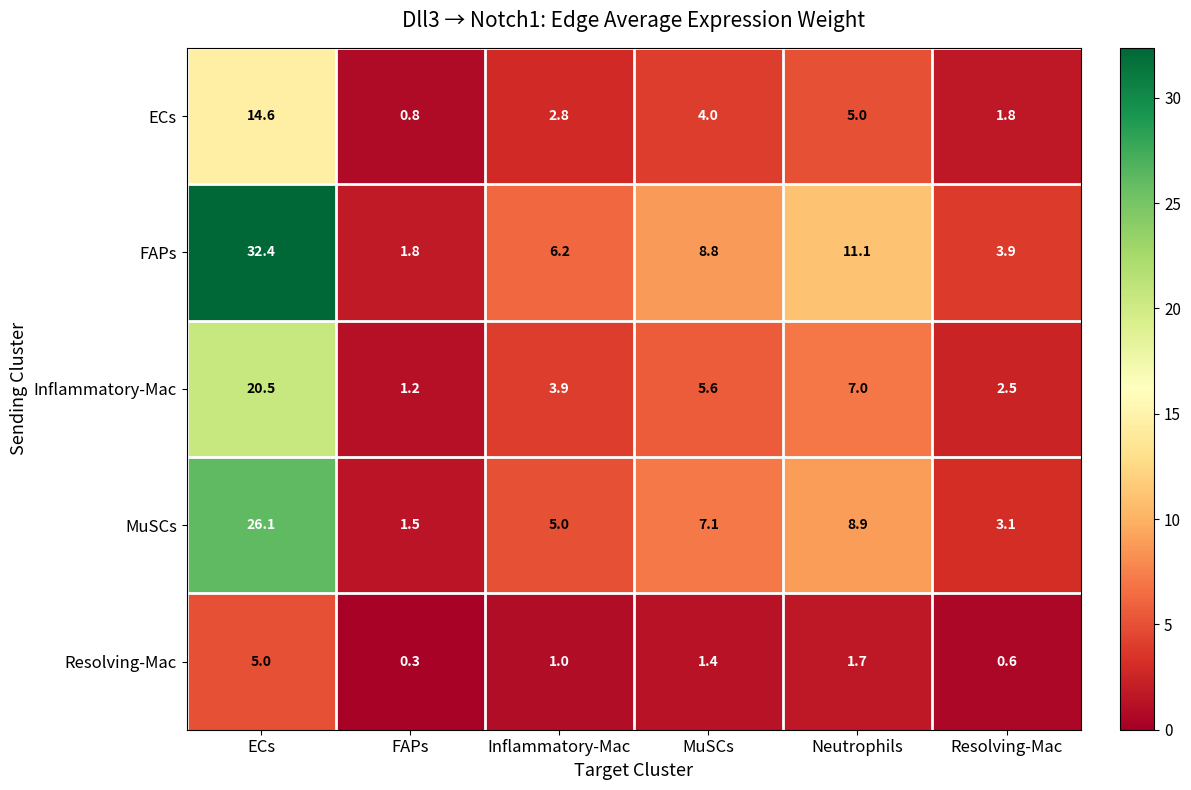

Rank the series at ECs from lowest to highest value.

Resolving-Mac, ECs, Inflammatory-Mac, MuSCs, FAPs